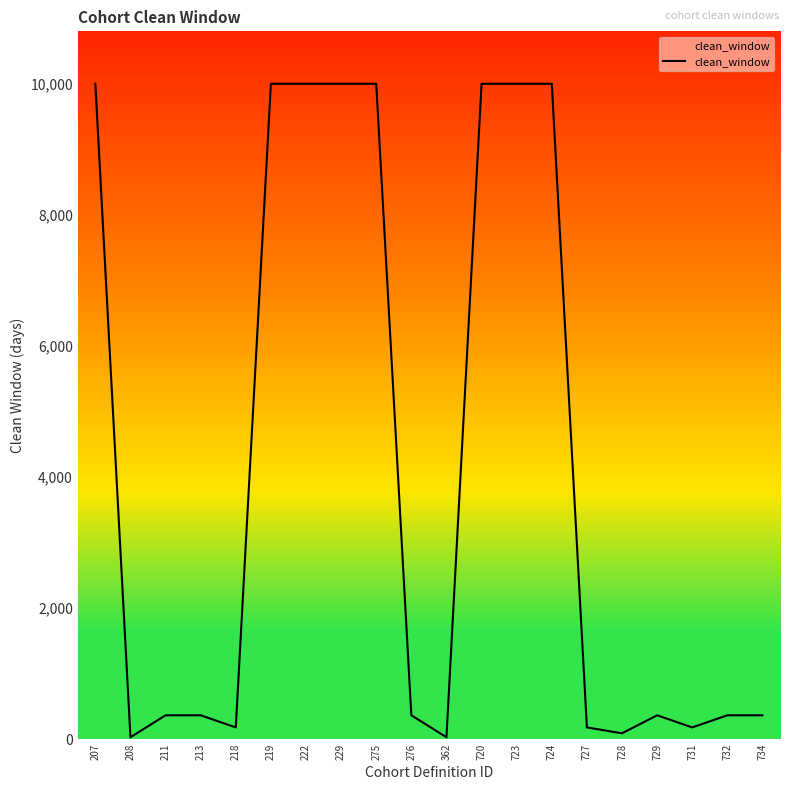

Where is the first local minimum?

208